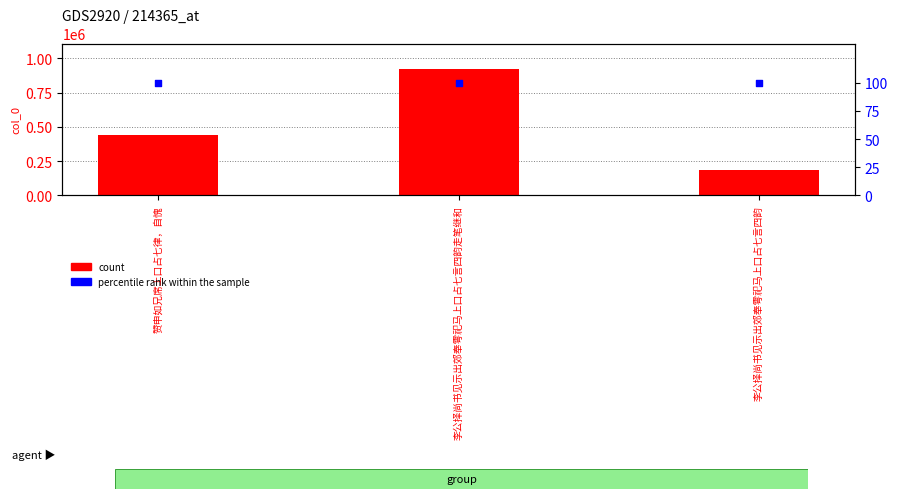

What is the total value across all series at 赞申如兄席上口占七律，自愧?

440043